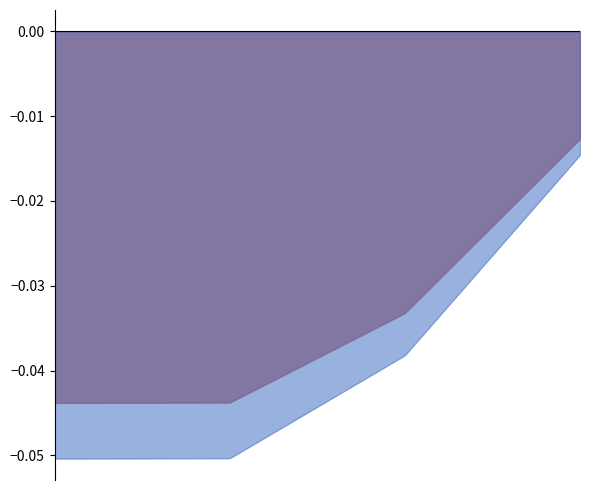

Which category has the lowest value across all series?

Aave